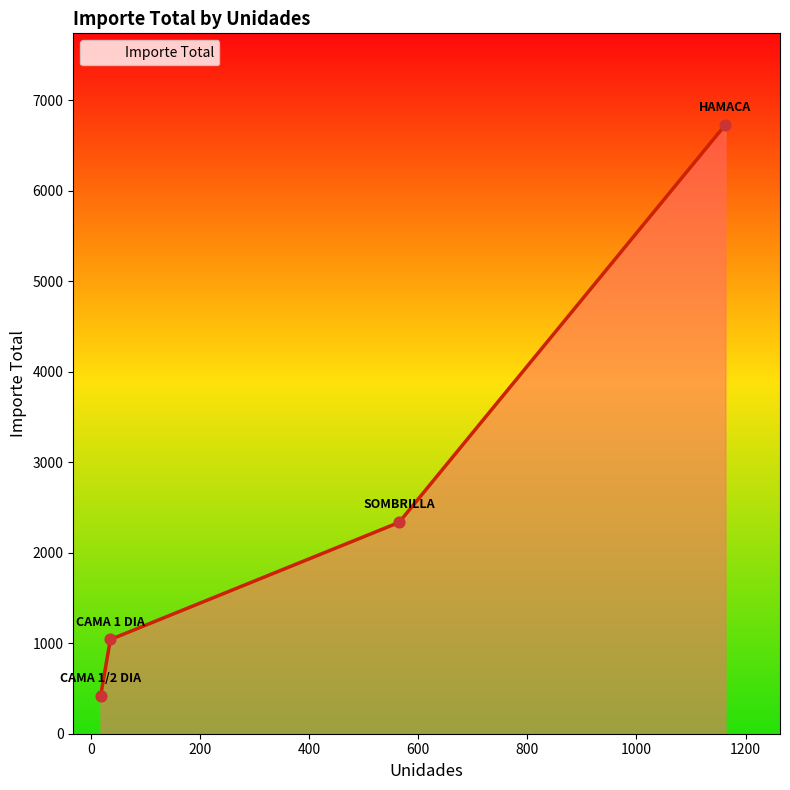

True or false: there are more than 1 points higher than both neighbors.

False